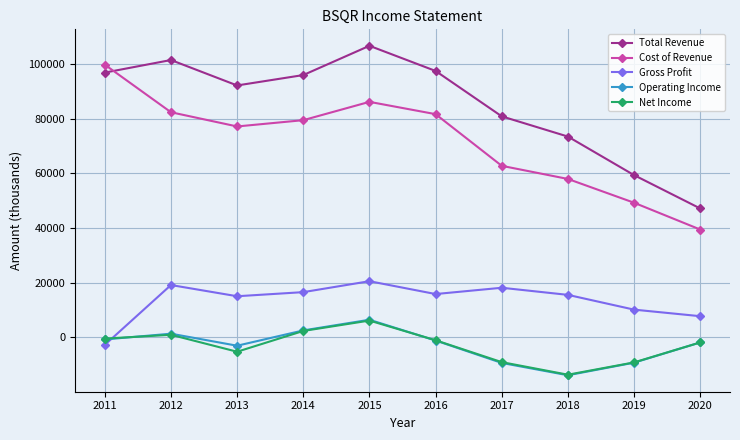

What is the maximum value for Total Revenue?

106600